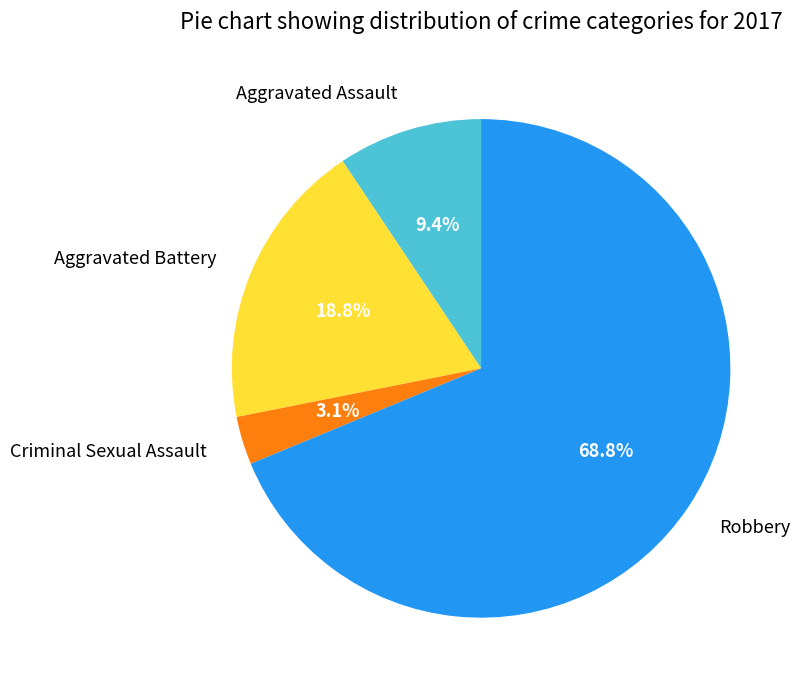

Does any single category account for the majority?

Yes